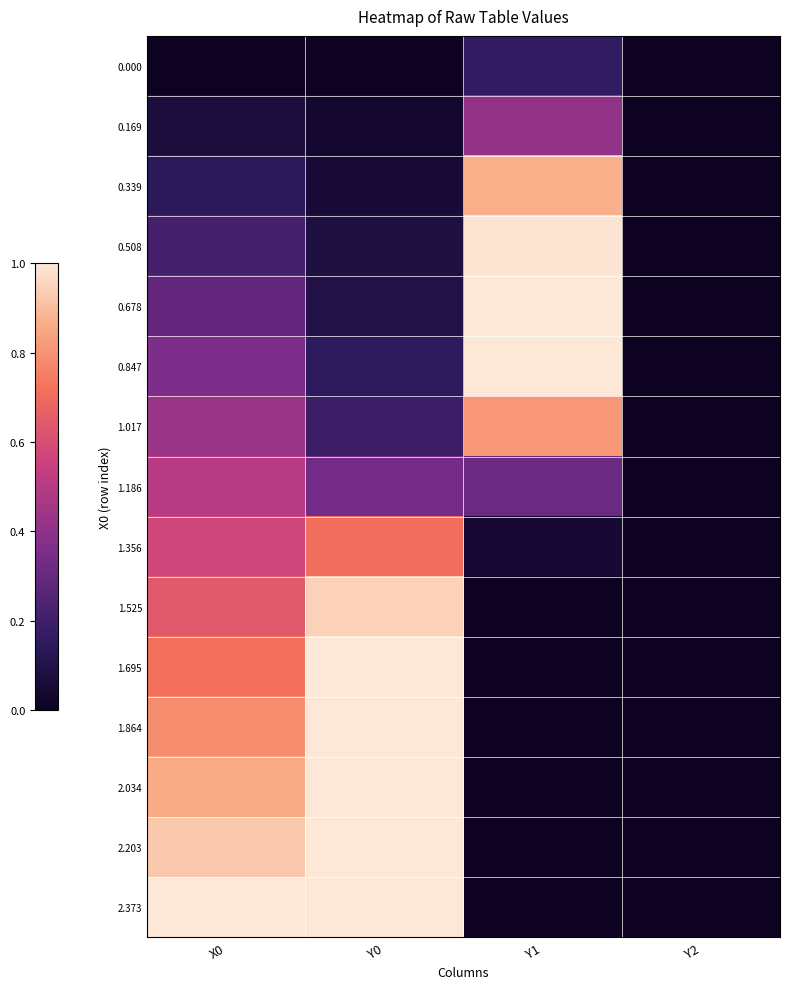

Which label corresponds to the largest value in the chart?

Y1